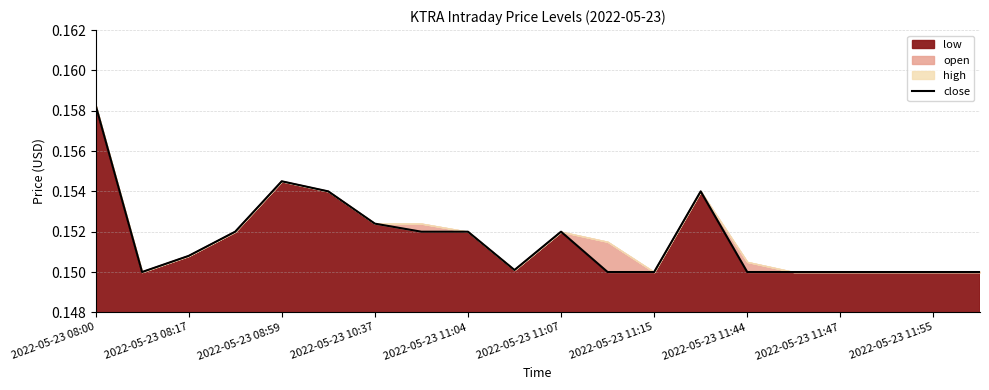

True or false: the data shows 0.2 at 2022-05-23 08:00.

False